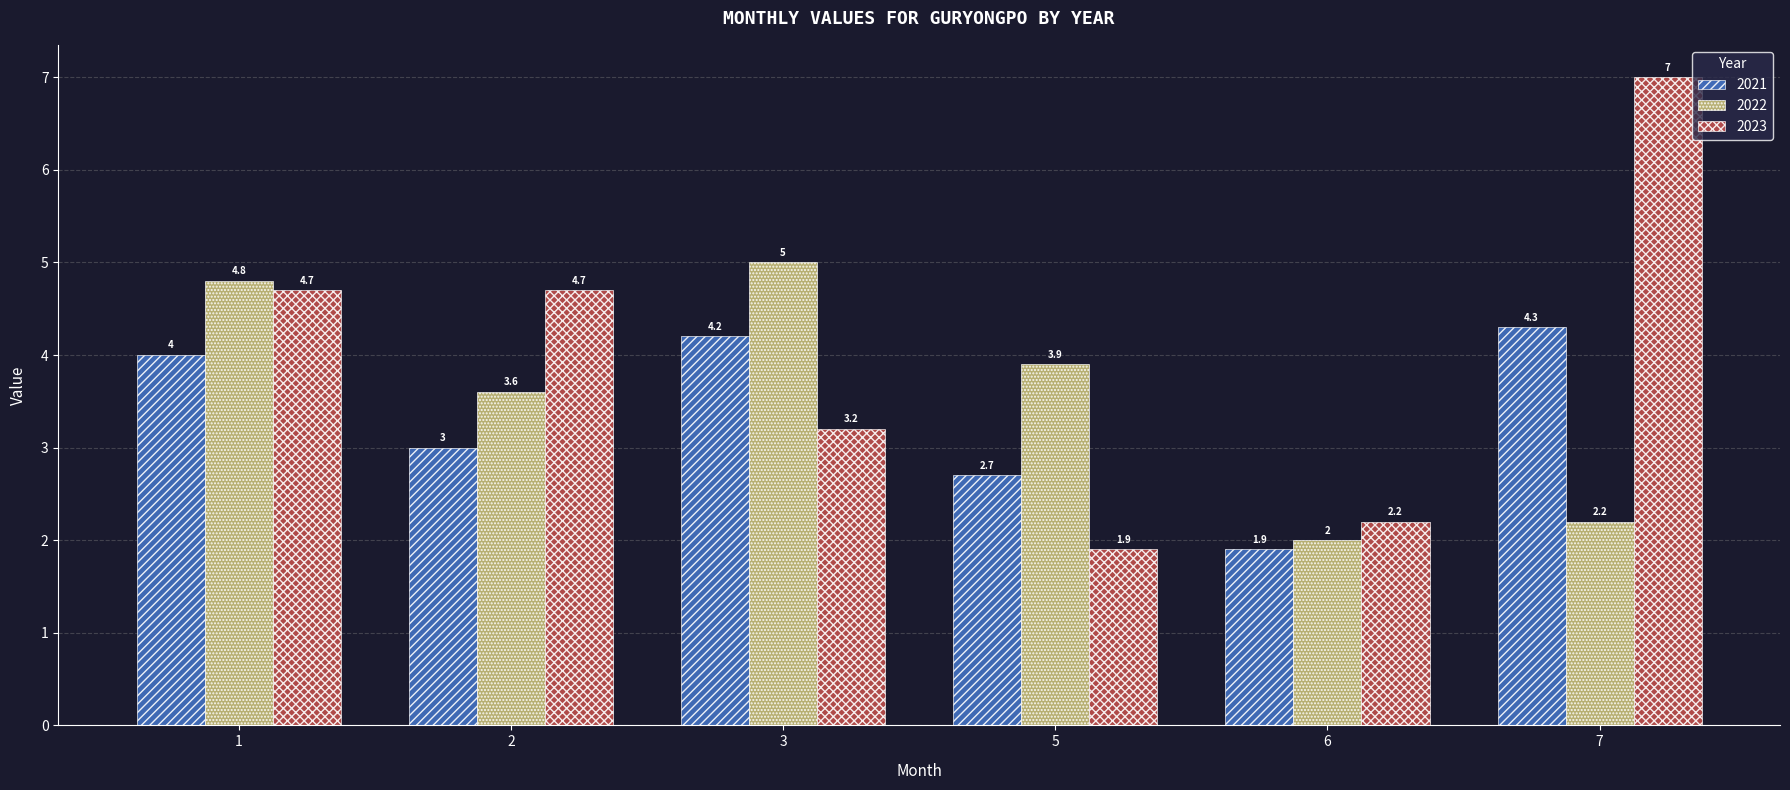

At which label does 2022 first exceed 3?

1